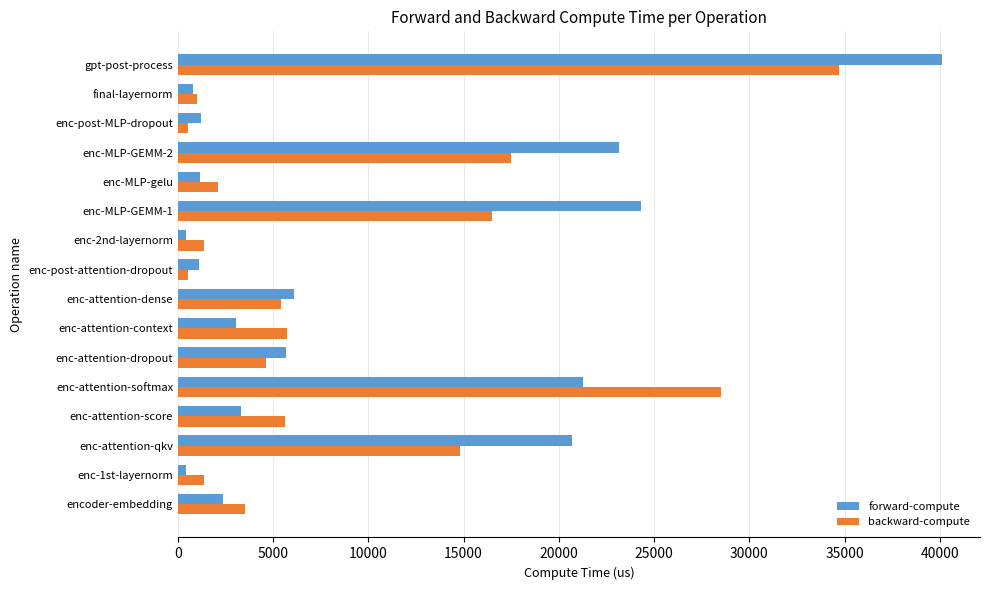

List the series in order of their overall mean, highest first.

forward-compute, backward-compute